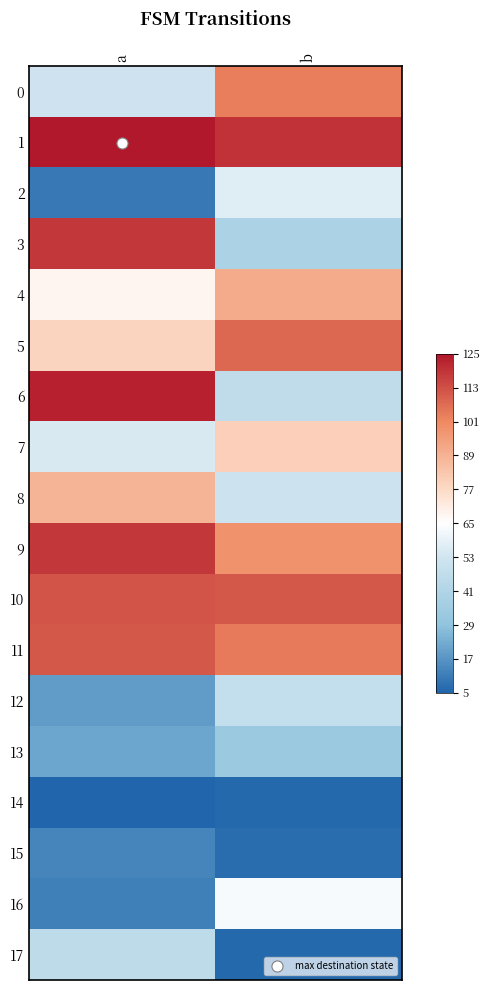

What is the spread (max minus min) of values at a?

2.0